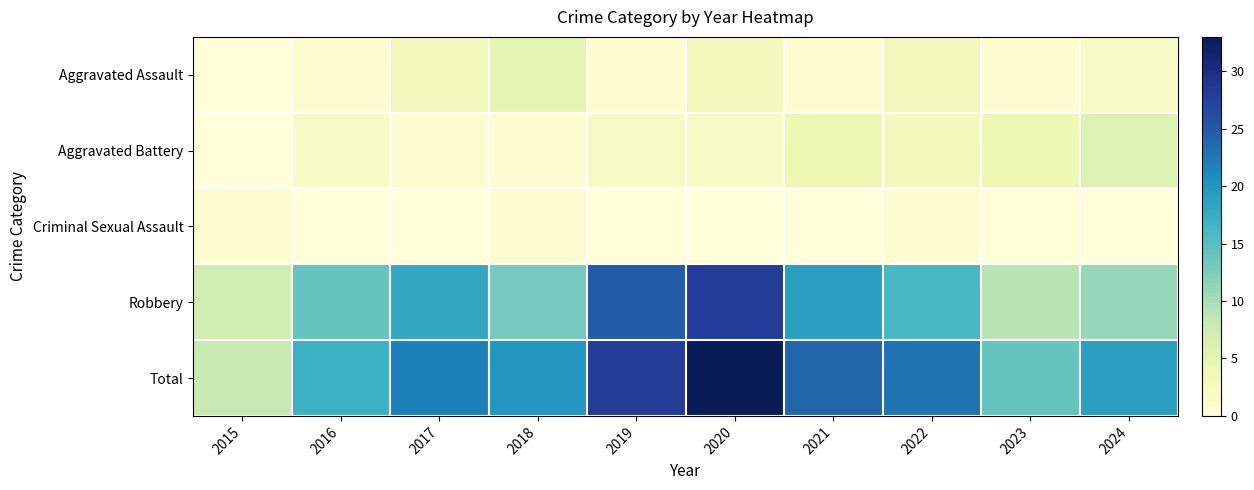

Reading left to right, transcribe all the data shown in this chart.

Aggravated Assault: 2015=0	2016=1	2017=3	2018=5	2019=1	2020=3	2021=1	2022=3	2023=1	2024=2
Aggravated Battery: 2015=0	2016=2	2017=1	2018=1	2019=2	2020=2	2021=4	2022=3	2023=4	2024=6
Criminal Sexual Assault: 2015=1	2016=0	2017=0	2018=1	2019=0	2020=0	2021=0	2022=1	2023=0	2024=0
Robbery: 2015=7	2016=14	2017=18	2018=13	2019=25	2020=28	2021=19	2022=16	2023=9	2024=11
Total: 2015=8	2016=17	2017=22	2018=20	2019=28	2020=33	2021=24	2022=23	2023=14	2024=19